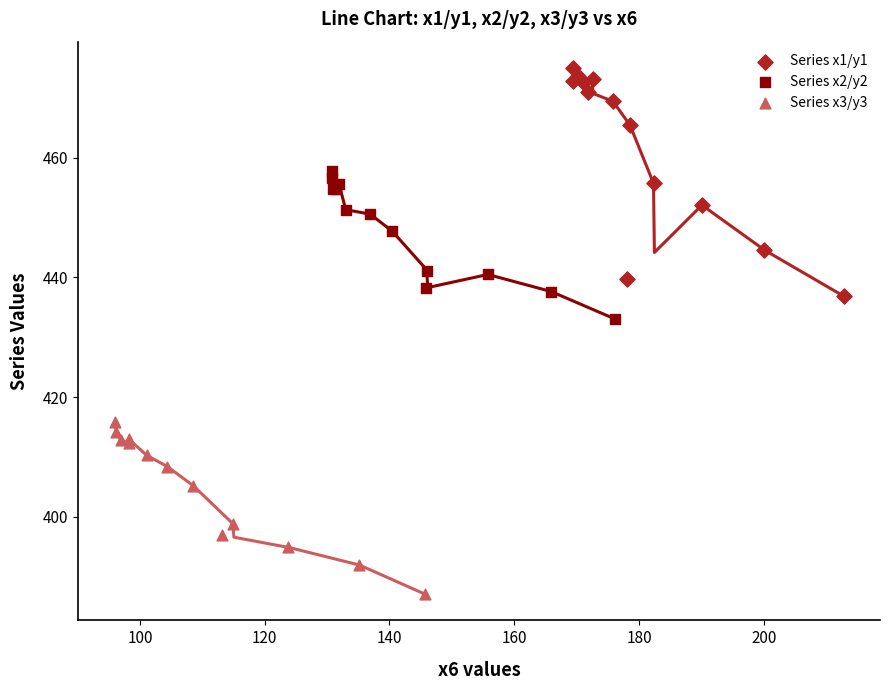

Which series reaches the minimum Y coordinate?

Series x3/y3